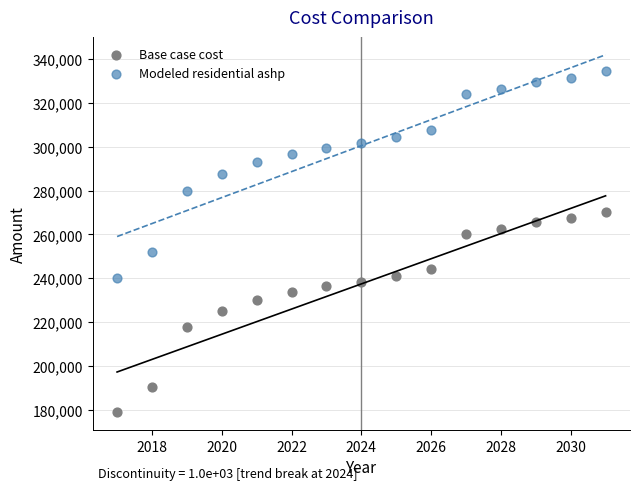

Which series has the largest Y range (max minus min)?

Modeled residential ashp